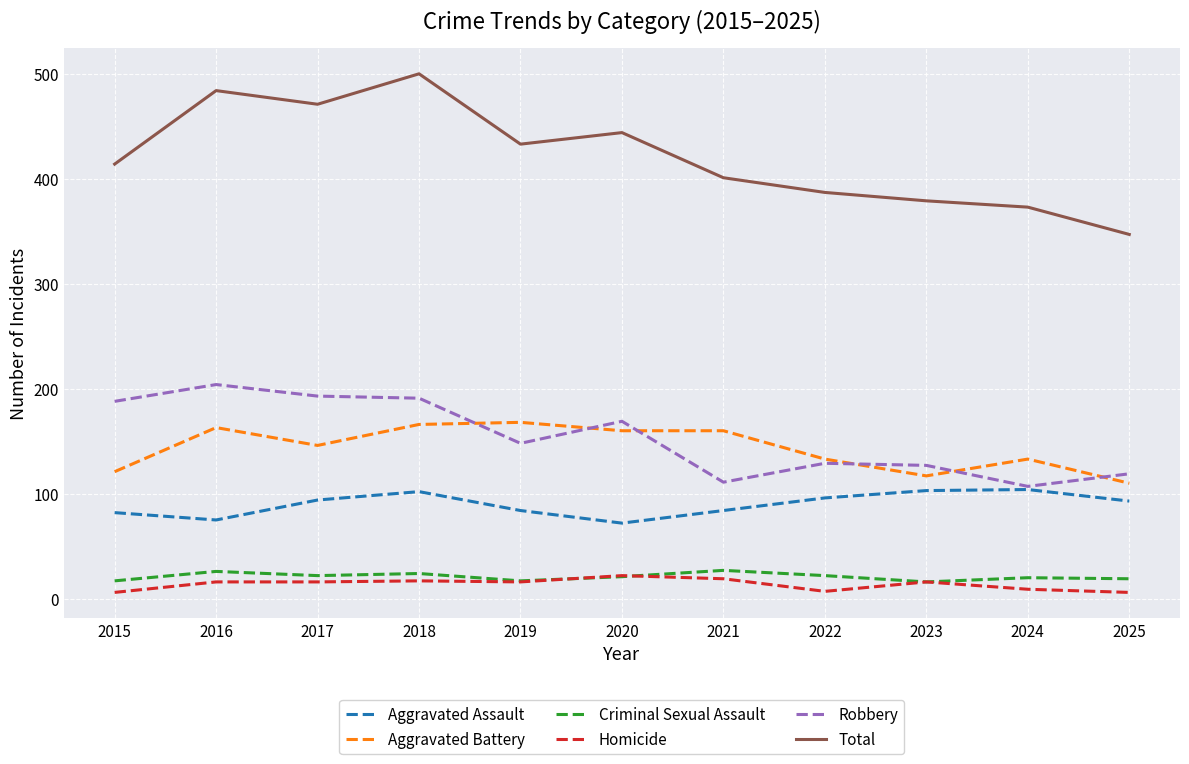

The Robbery series shows 174 at 2023. True or false?

False